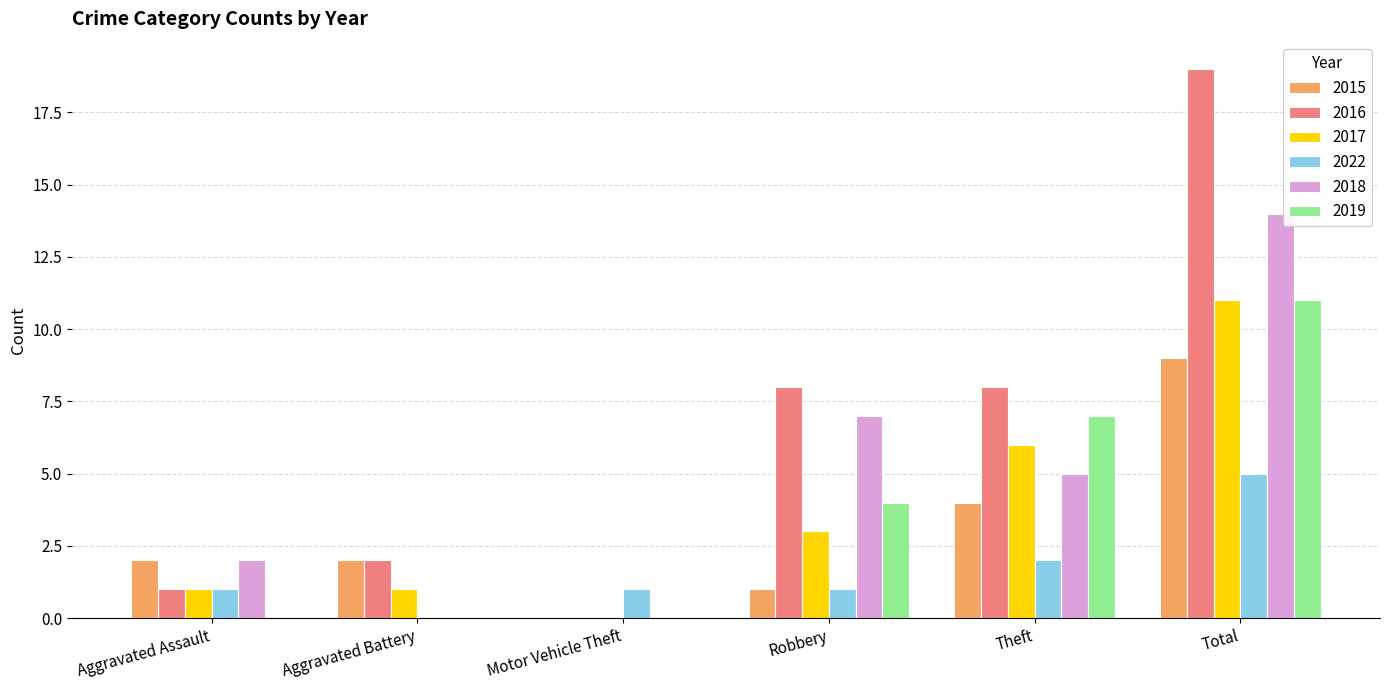

Is the value of 2019 at Theft greater than the value of 2022 at Total?

Yes